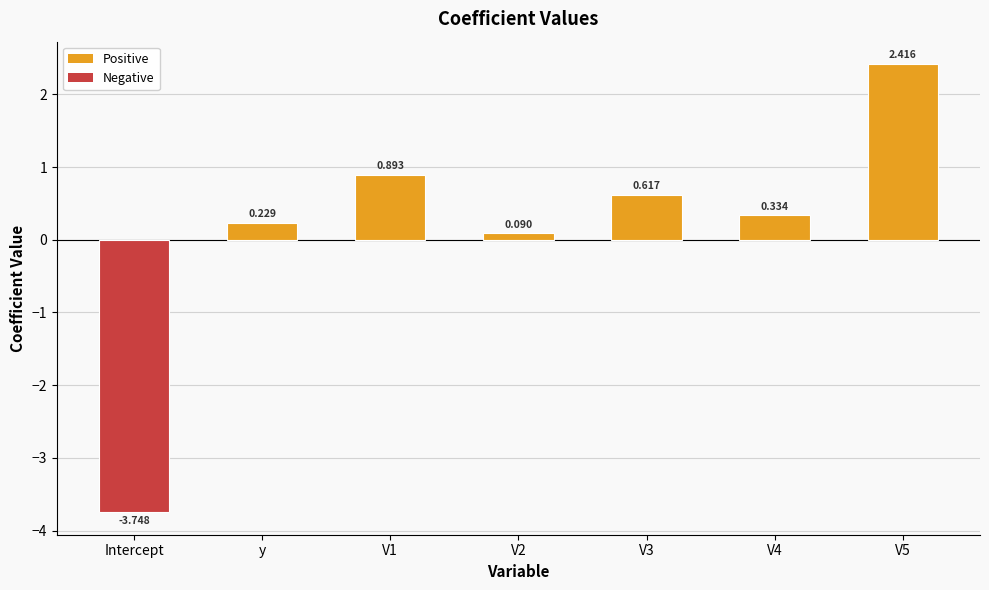

Is it true that the value at V4 is 0.6?

False